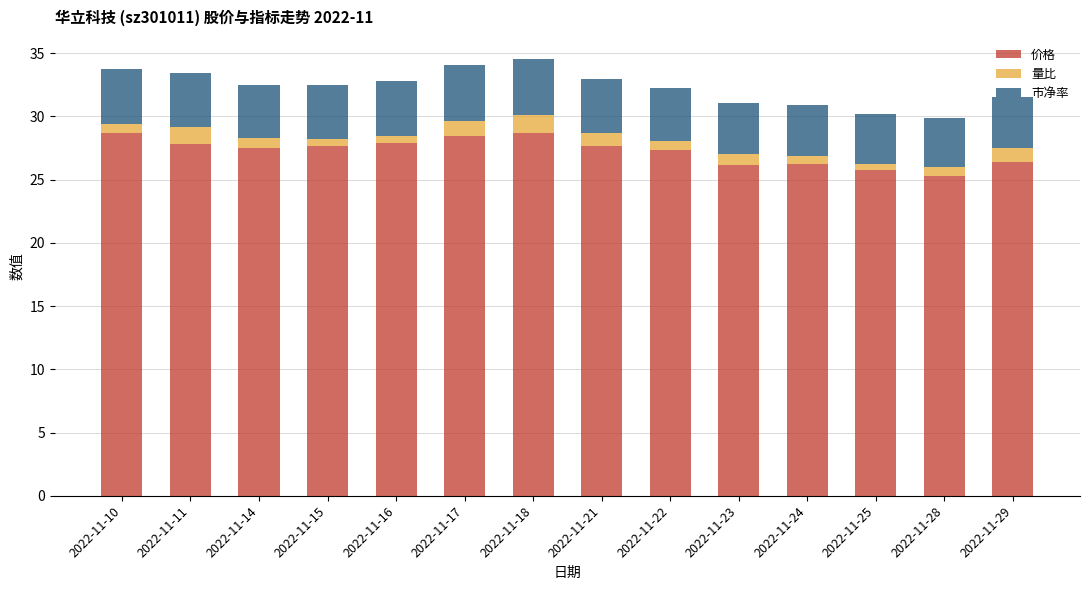

What is the sum of the 价格 values at 2022-11-21 and 2022-11-29?

54.0